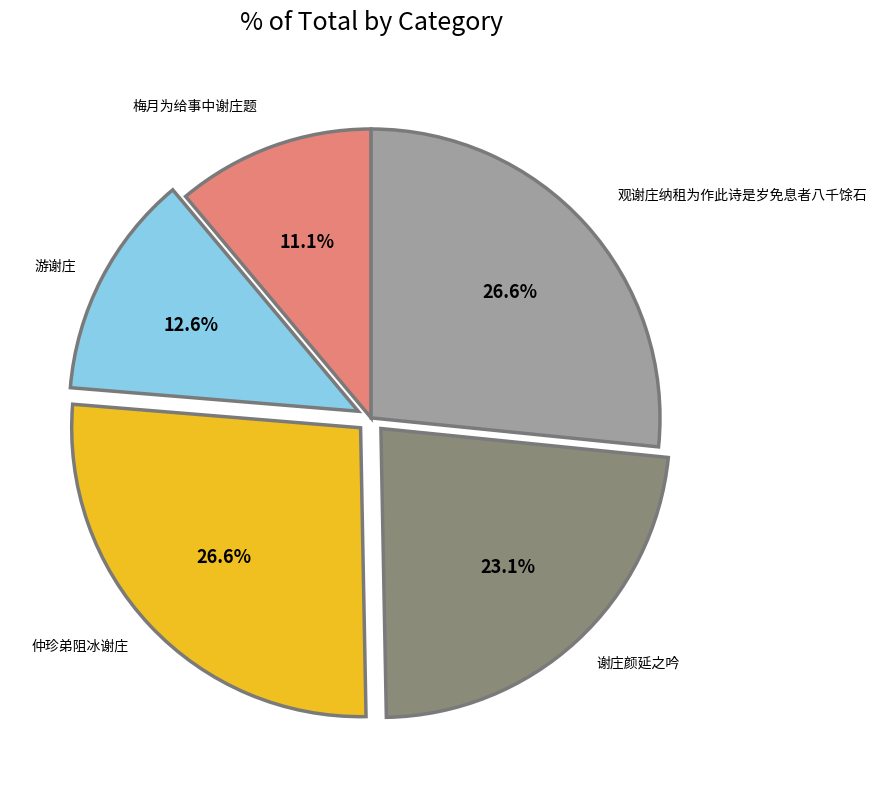

Count the number of slices in the pie.

5